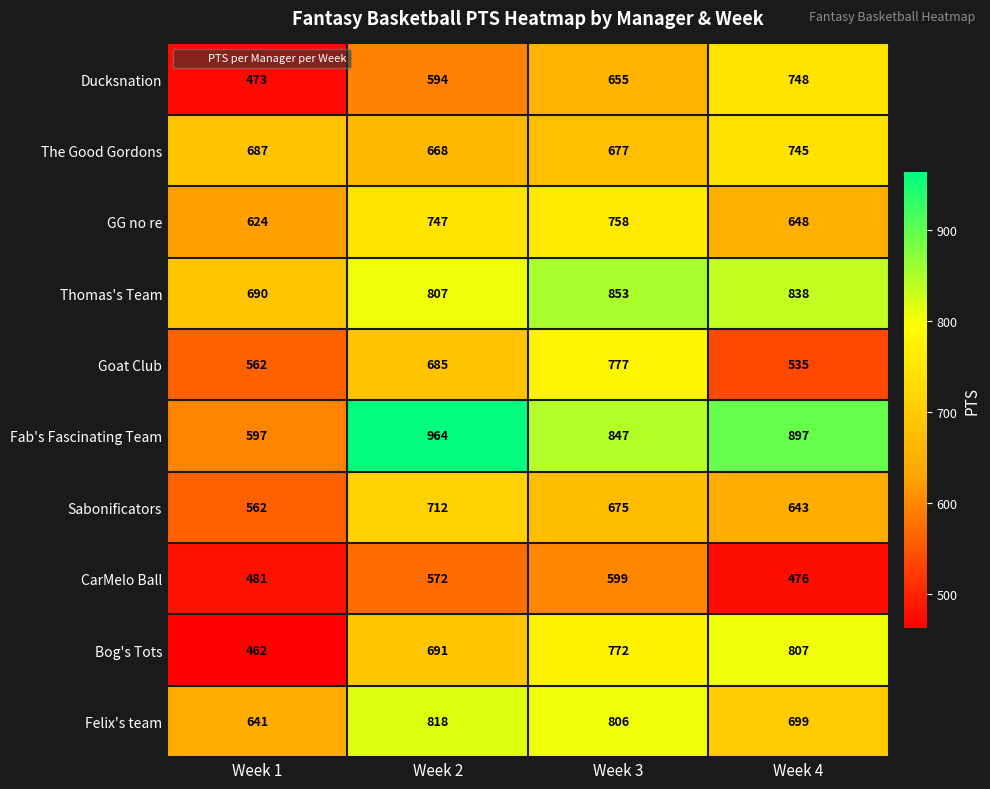

What is the sum of all Bog's Tots values?

2732